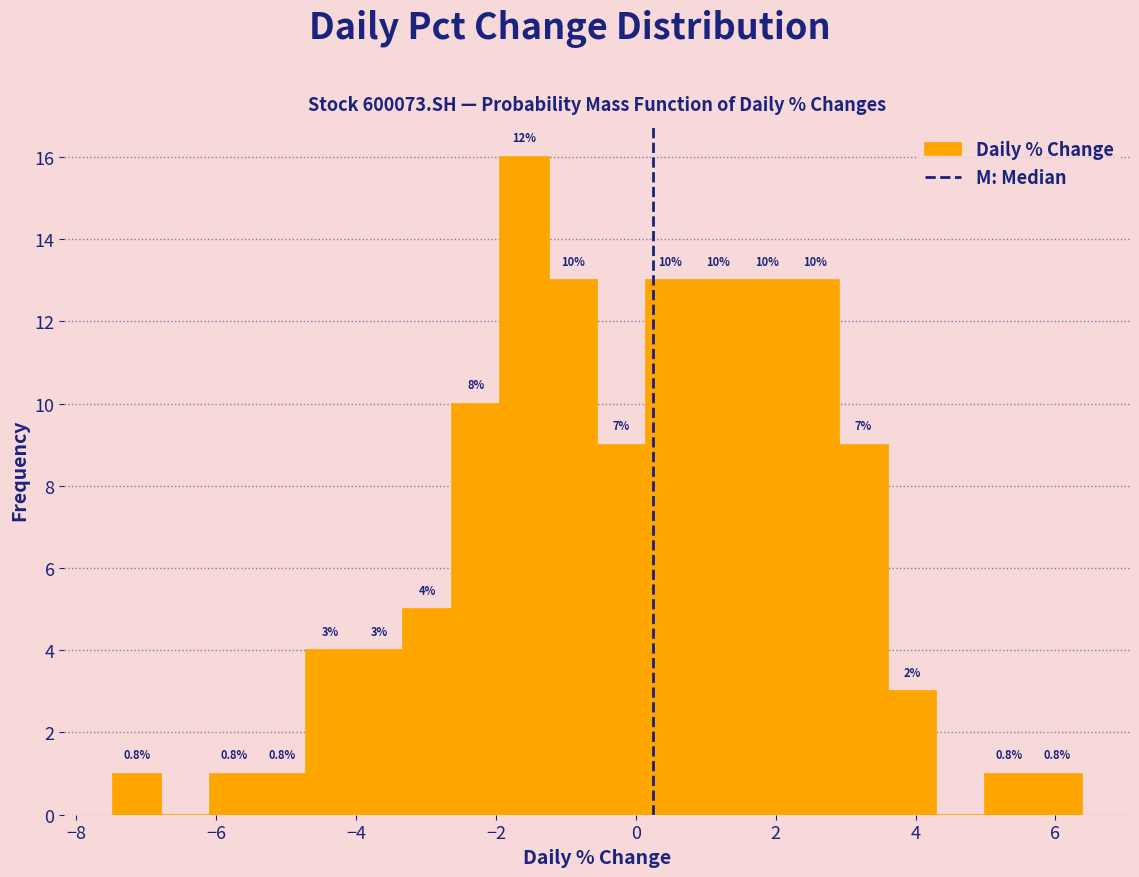

Read against the x-axis, roughly where is the centre of the tallest bar?

-1.6